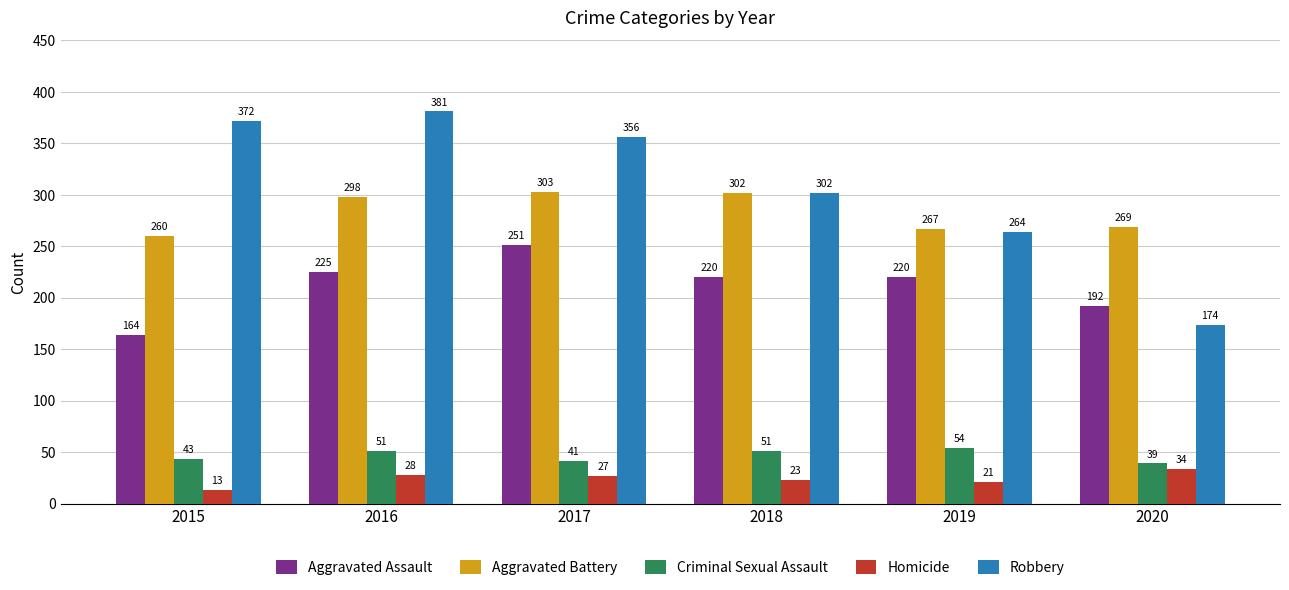

What is the spread (max minus min) of values at 2018?

279